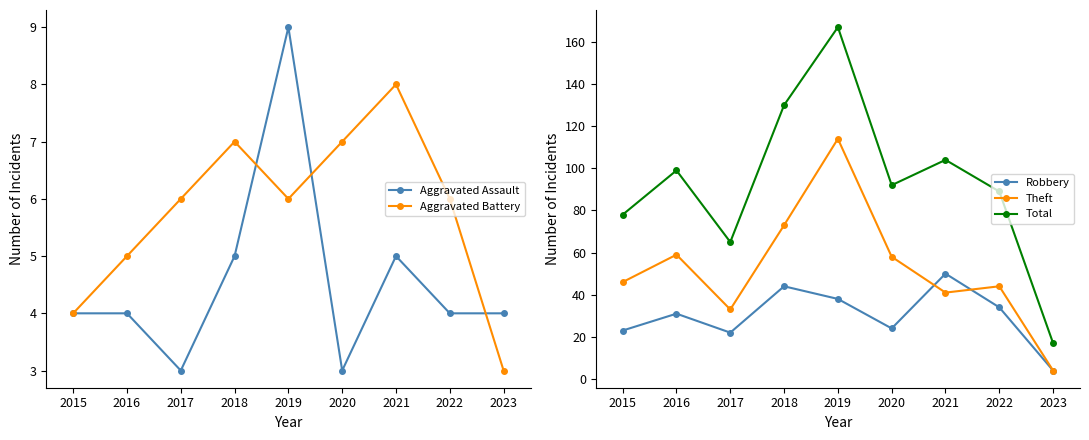

At how many categories does at least one series exceed 159?

1